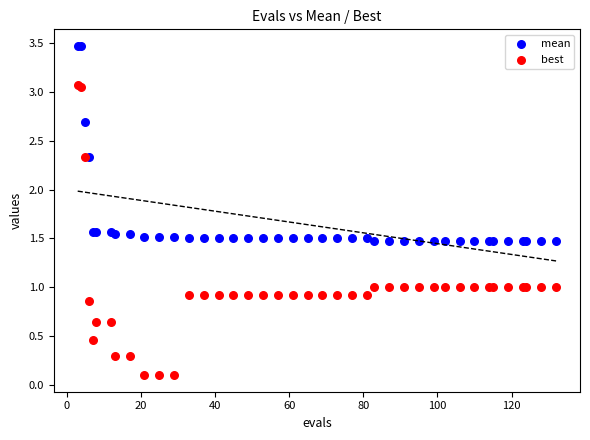

Which series has the largest Y range (max minus min)?

best